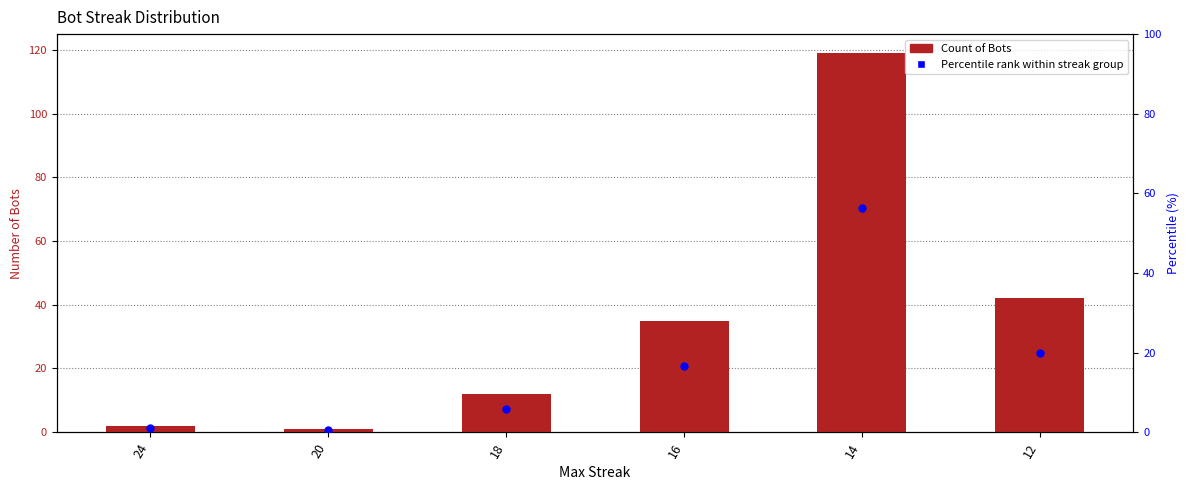

At which category is the sum across all series the highest?

14